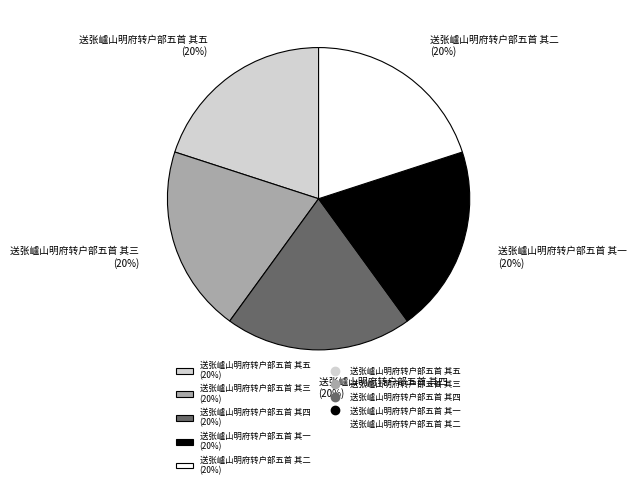

Count the number of slices in the pie.

5